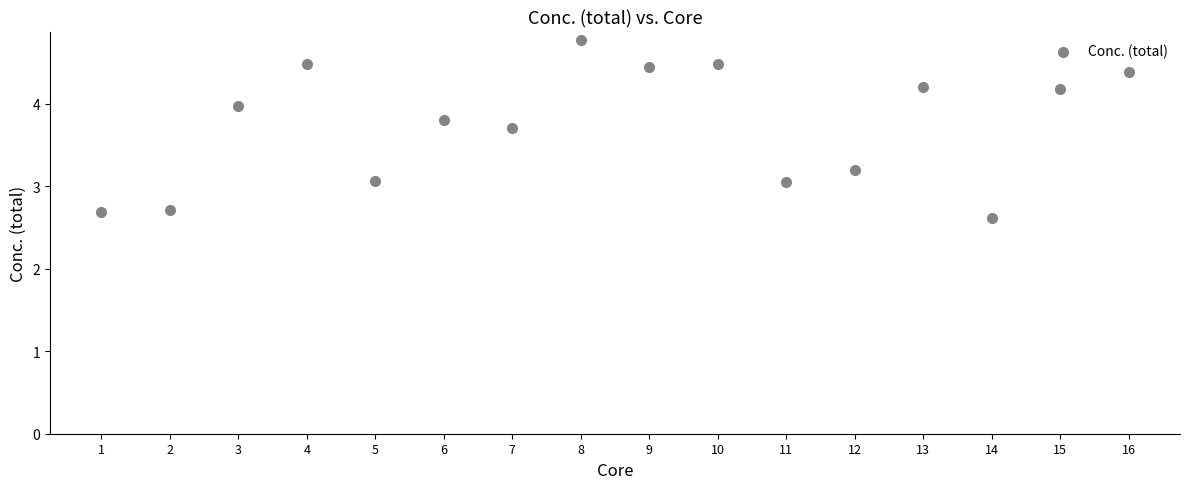

What is the range of X values (max minus min)?

15.0